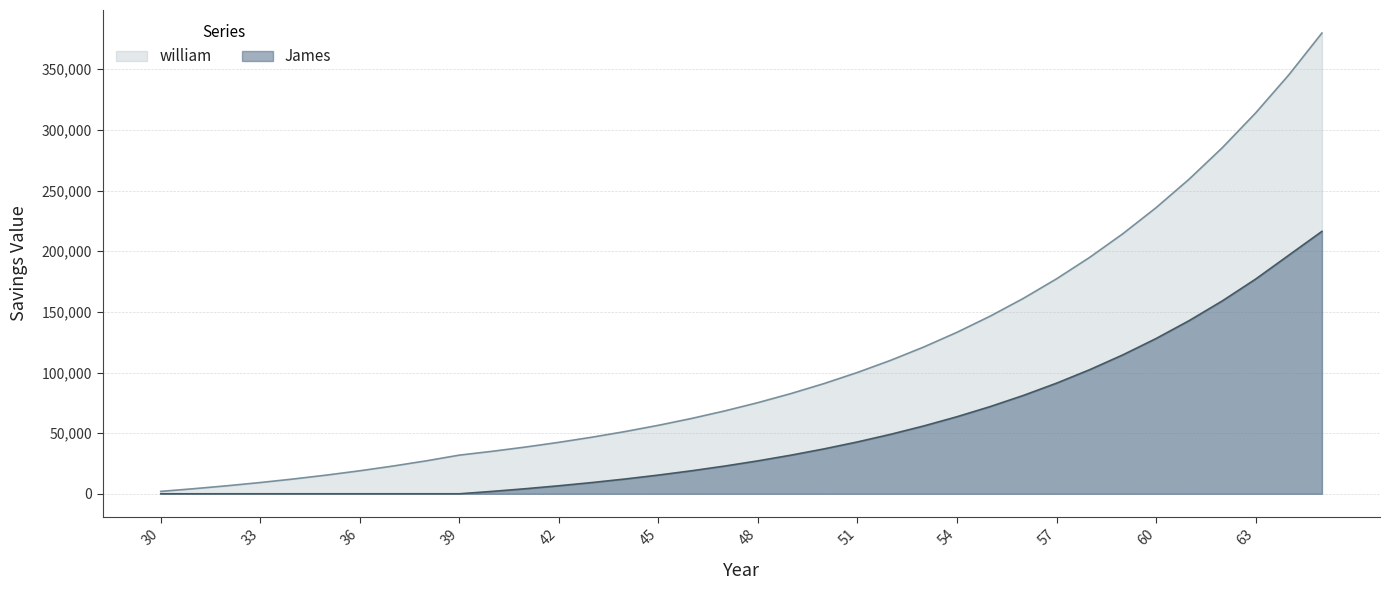

What is the average value of the James series?

52222.2